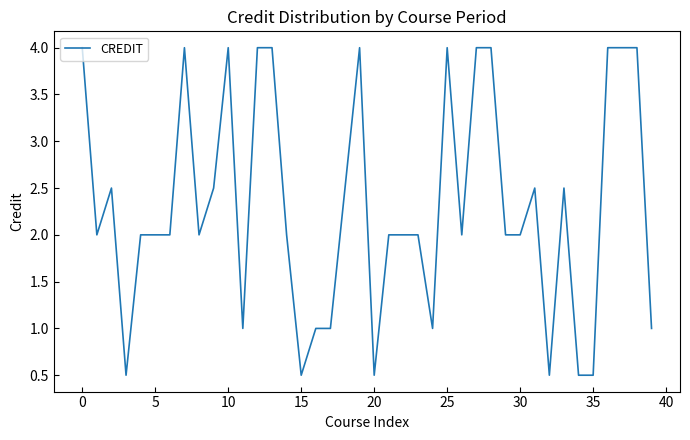

What is the minimum value shown in the chart?

0.5